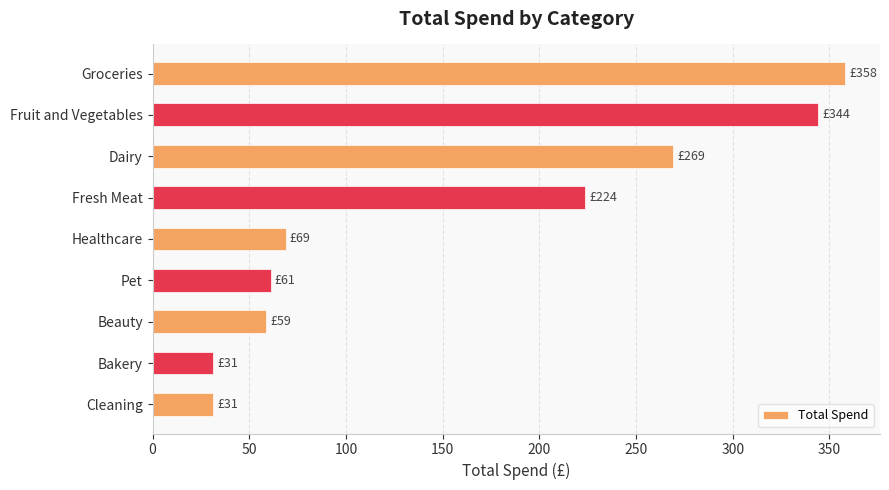

Which category has the highest value across all series?

Groceries